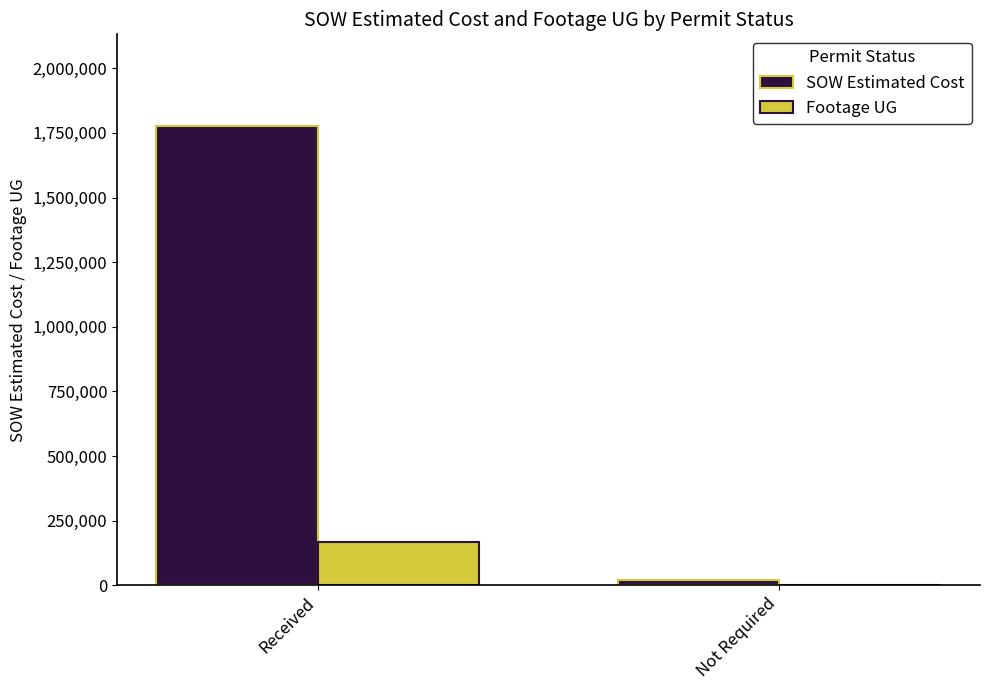

The SOW Estimated Cost series shows 1776072.7 at Received. True or false?

True